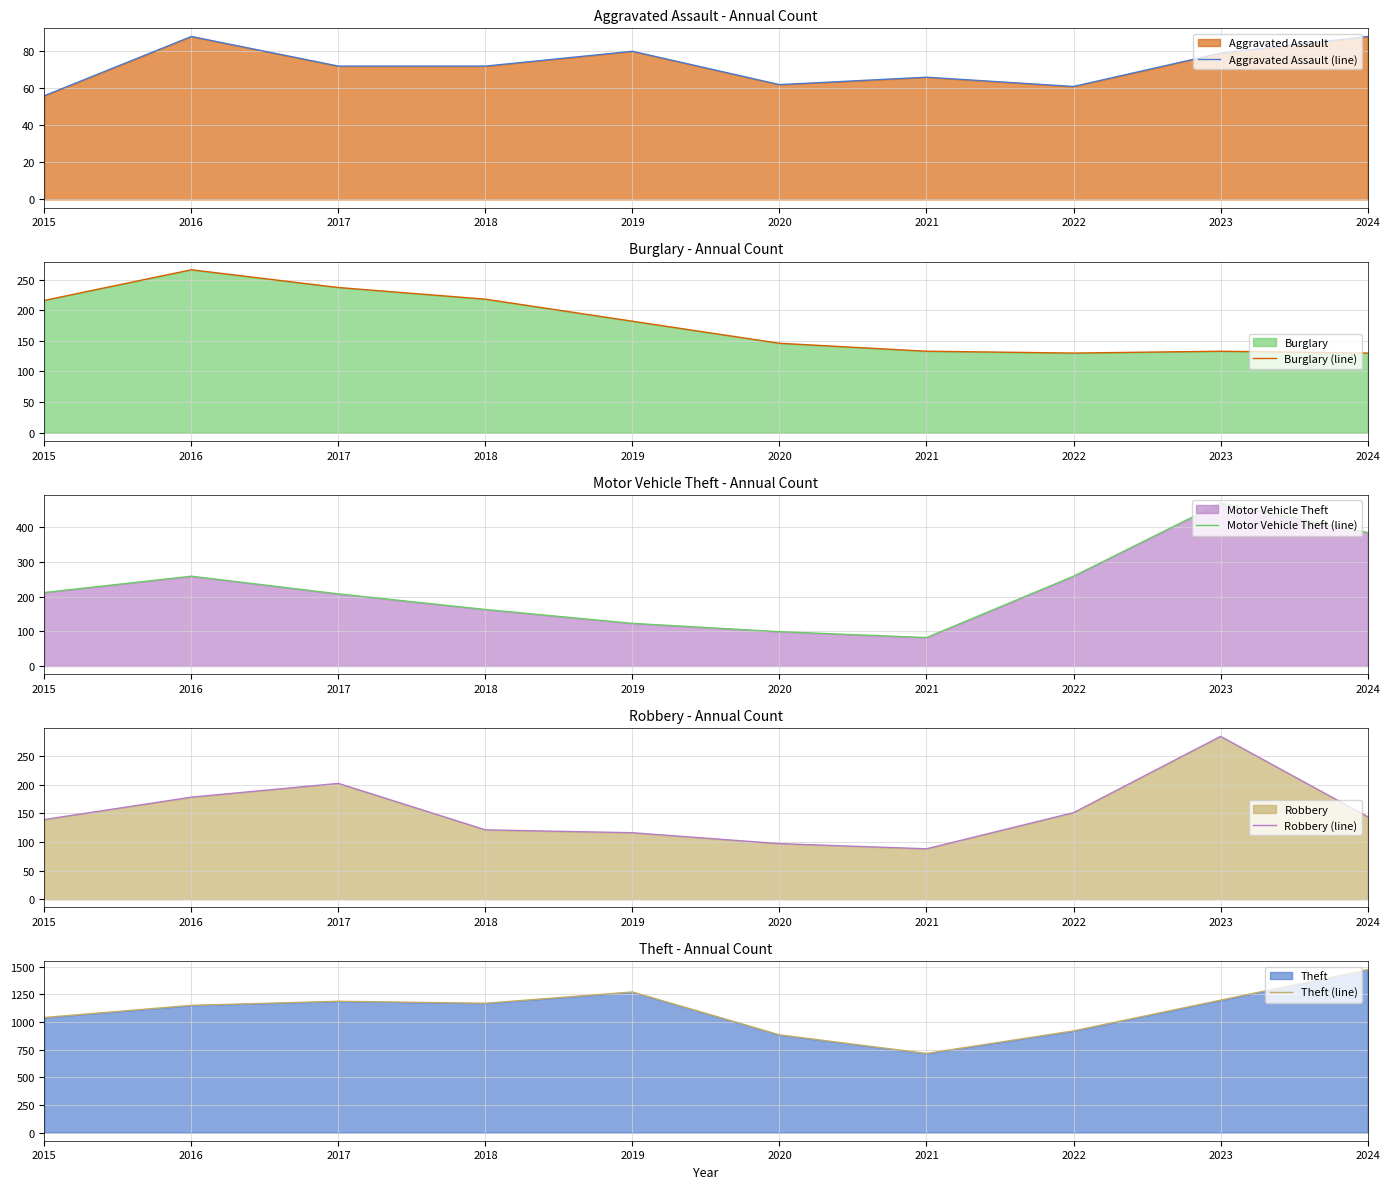

How many data points does each series have?

10